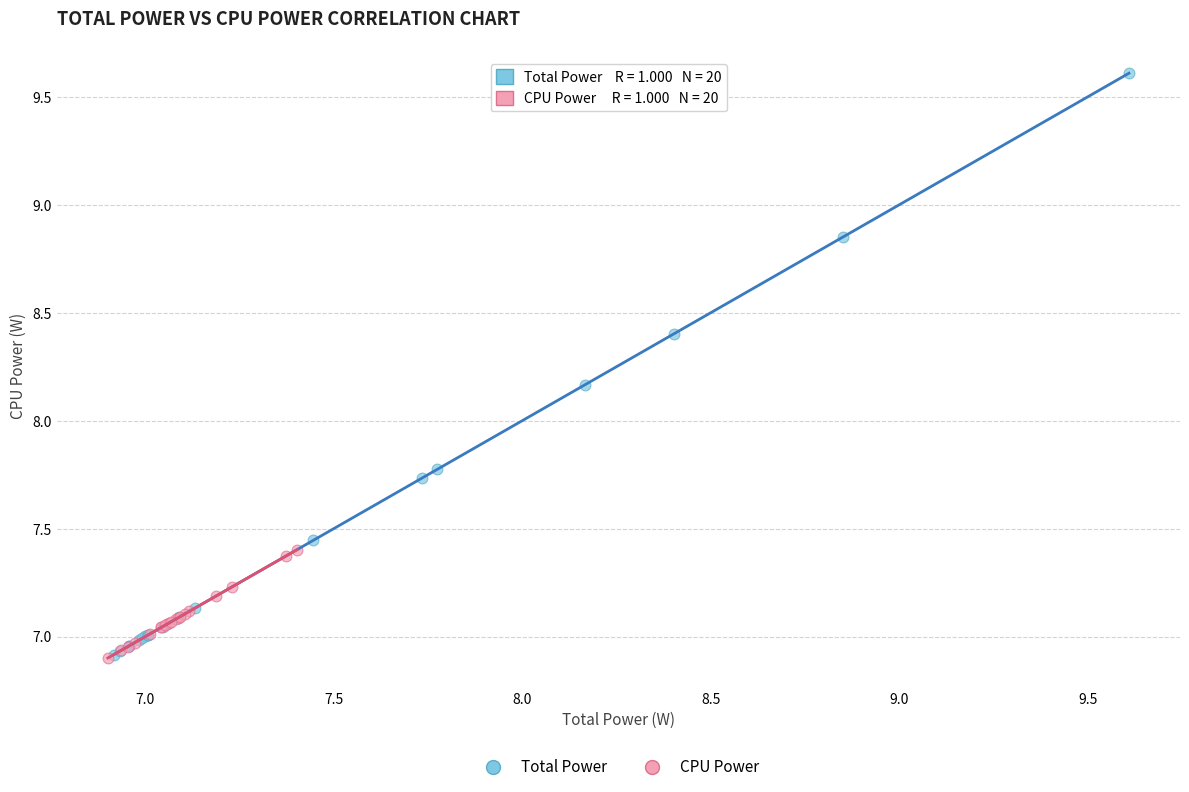

What are all the series names shown in the legend?

Total Power, CPU Power